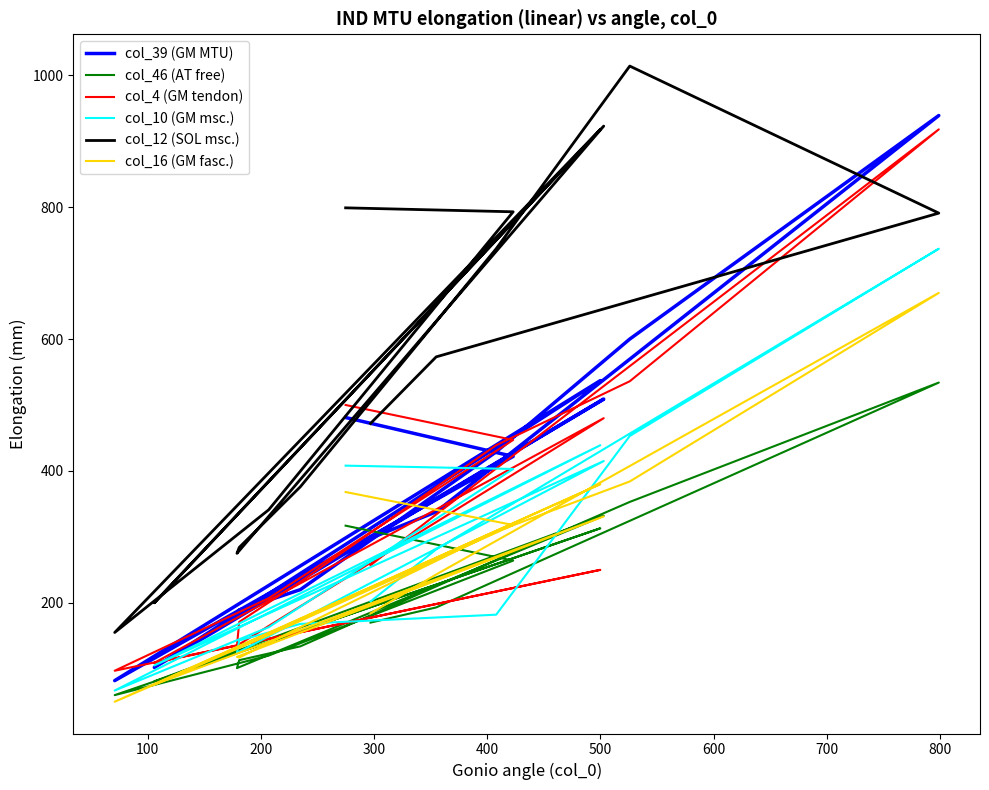

How many interior local peaks does the col_4 (GM tendon) series have?

3